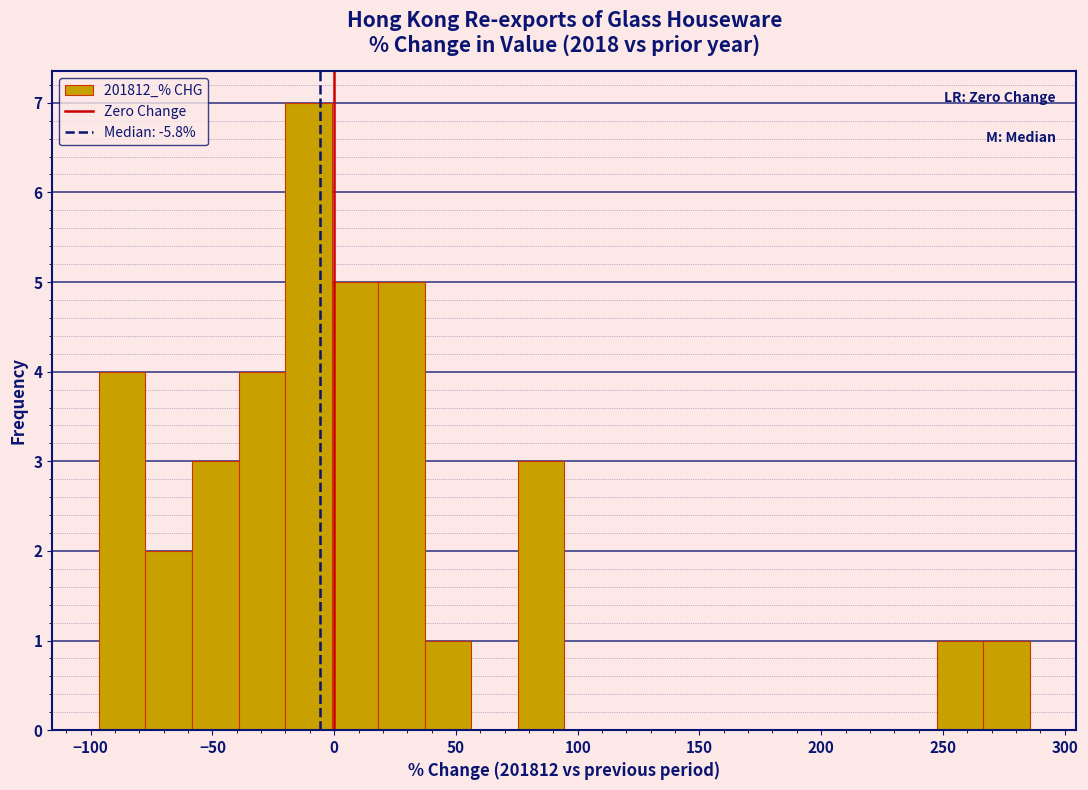

Read against the x-axis, roughly where is the centre of the tallest bar?

-10